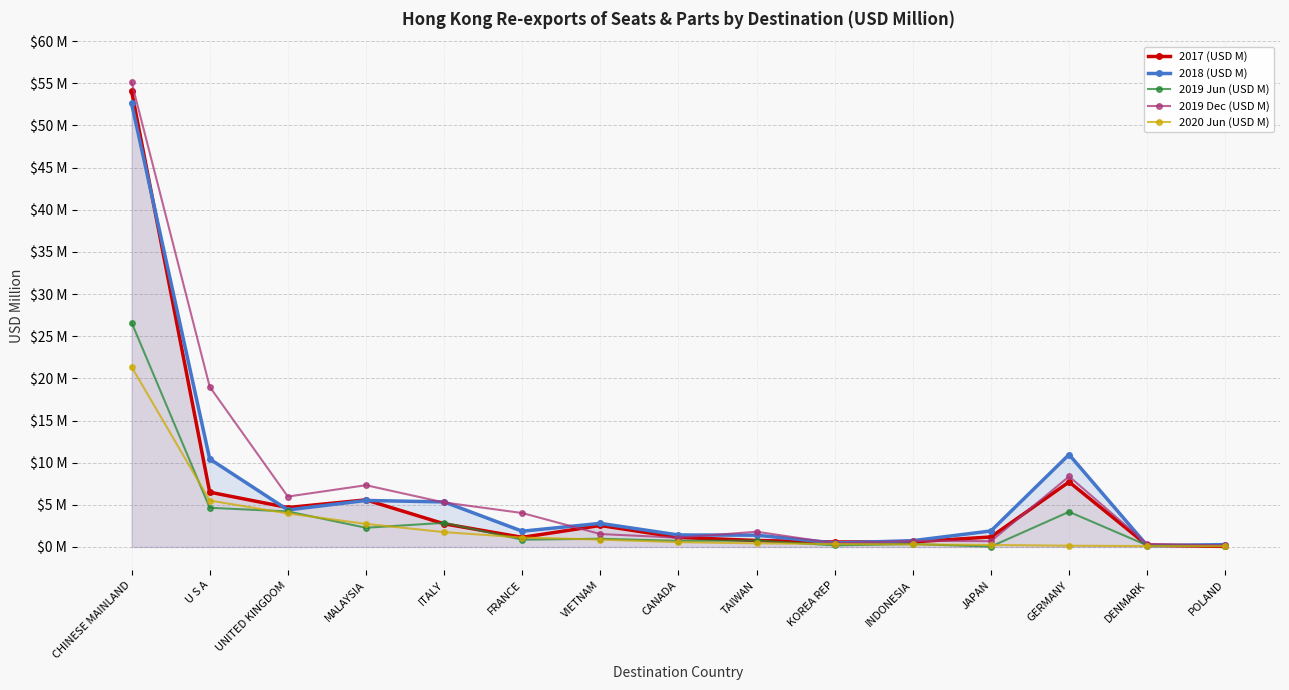

Reading left to right, what are all the values shown in this chart?

2017 (USD M): CHINESE MAINLAND=54.1	U S A=6.5	UNITED KINGDOM=4.7	MALAYSIA=5.6	ITALY=2.7	FRANCE=1.1	VIETNAM=2.5	CANADA=1.1	TAIWAN=0.8	KOREA REP=0.6	INDONESIA=0.6	JAPAN=1.2	GERMANY=7.7	DENMARK=0.2	POLAND=0.1
2018 (USD M): CHINESE MAINLAND=52.6	U S A=10.4	UNITED KINGDOM=4.4	MALAYSIA=5.5	ITALY=5.3	FRANCE=1.9	VIETNAM=2.8	CANADA=1.4	TAIWAN=1.4	KOREA REP=0.5	INDONESIA=0.7	JAPAN=1.9	GERMANY=11.0	DENMARK=0.2	POLAND=0.3
2019 Jun (USD M): CHINESE MAINLAND=26.6	U S A=4.6	UNITED KINGDOM=4.2	MALAYSIA=2.3	ITALY=2.9	FRANCE=0.9	VIETNAM=1.0	CANADA=0.7	TAIWAN=0.8	KOREA REP=0.2	INDONESIA=0.3	JAPAN=0.0	GERMANY=4.2	DENMARK=0.2	POLAND=0.1
2019 Dec (USD M): CHINESE MAINLAND=55.1	U S A=19.0	UNITED KINGDOM=6.0	MALAYSIA=7.3	ITALY=5.3	FRANCE=4.0	VIETNAM=1.5	CANADA=1.1	TAIWAN=1.8	KOREA REP=0.4	INDONESIA=0.7	JAPAN=0.7	GERMANY=8.4	DENMARK=0.4	POLAND=0.2
2020 Jun (USD M): CHINESE MAINLAND=21.4	U S A=5.5	UNITED KINGDOM=4.0	MALAYSIA=2.7	ITALY=1.8	FRANCE=1.1	VIETNAM=0.9	CANADA=0.6	TAIWAN=0.4	KOREA REP=0.3	INDONESIA=0.3	JAPAN=0.2	GERMANY=0.1	DENMARK=0.1	POLAND=0.1